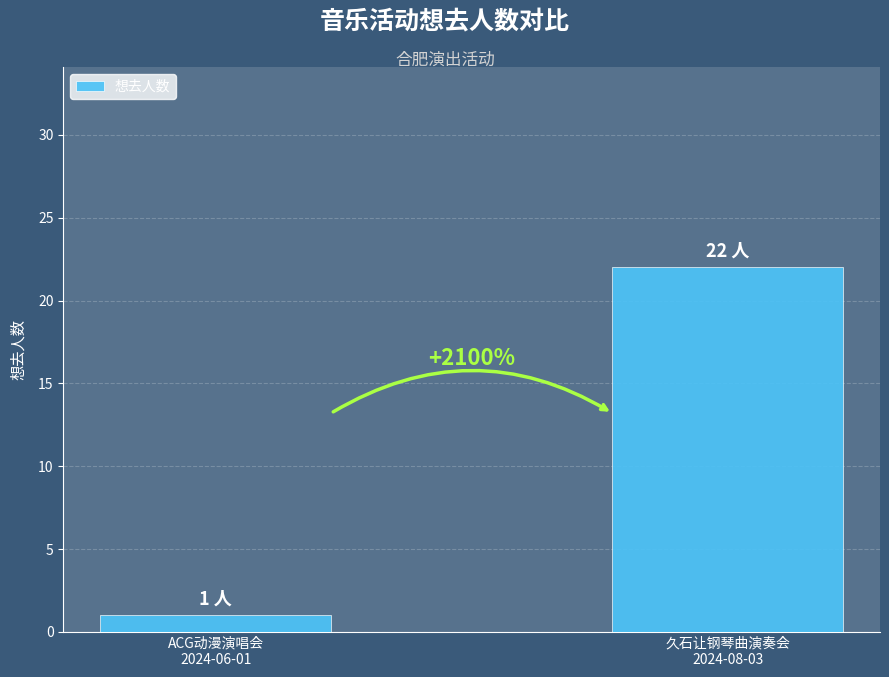

Rank the categories by value from lowest to highest.

ACG动漫演唱会
2024-06-01, 久石让钢琴曲演奏会
2024-08-03